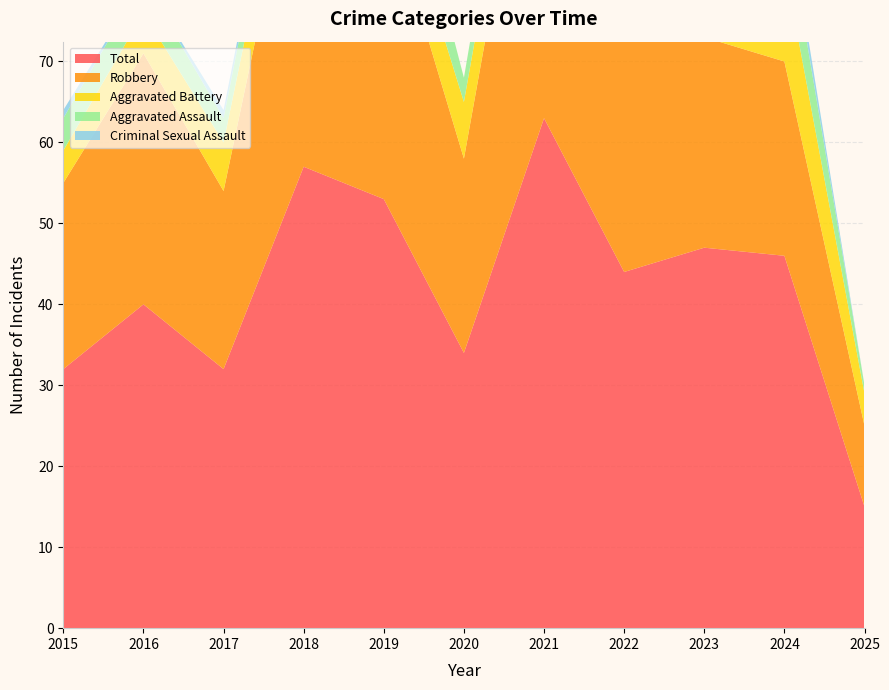

Reading left to right, list all the values displayed in this chart.

Aggravated Assault: 4	4	3	5	9	3	5	4	8	7	1
Aggravated Battery: 4	5	6	7	6	7	8	6	10	12	4
Criminal Sexual Assault: 1	0	1	1	0	0	0	0	3	2	0
Robbery: 23	31	22	44	38	24	50	34	26	24	10
Total: 32	40	32	57	53	34	63	44	47	46	15